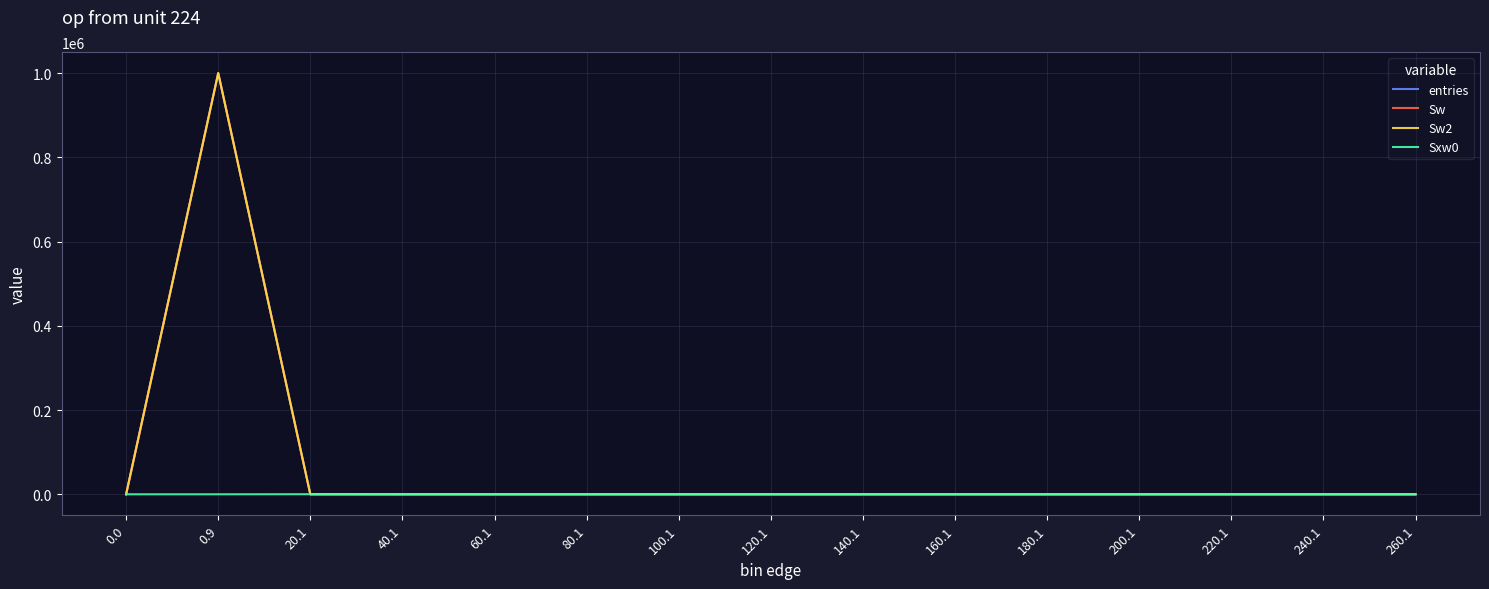

Reading left to right, extract all data points from this chart.

entries: 0	999952	47	1	0	0	0	0	0	0	0	0	0	0	0
Sw: 0	999952	47	1	0	0	0	0	0	0	0	0	0	0	0
Sw2: 0	999952	47	1	0	0	0	0	0	0	0	0	0	0	0
Sxw0: 0	0	187	37	0	0	0	0	0	0	0	0	0	0	0